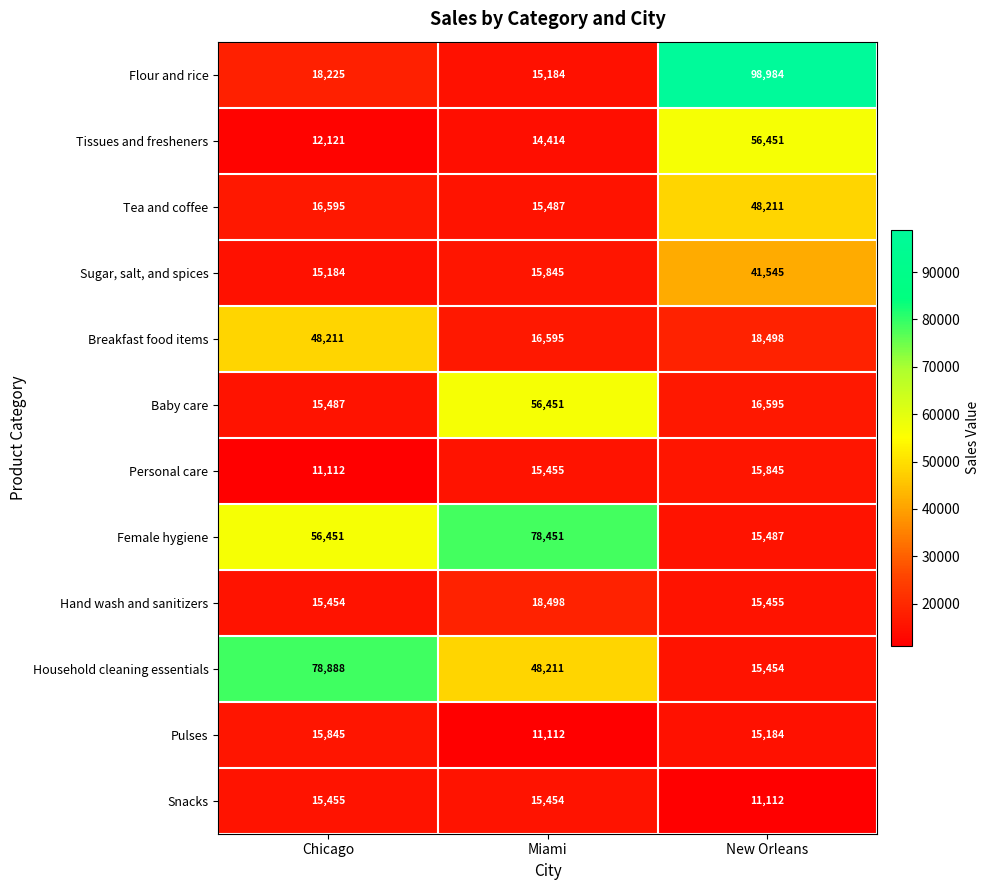

Which category has the highest value in the Personal care series?

New Orleans